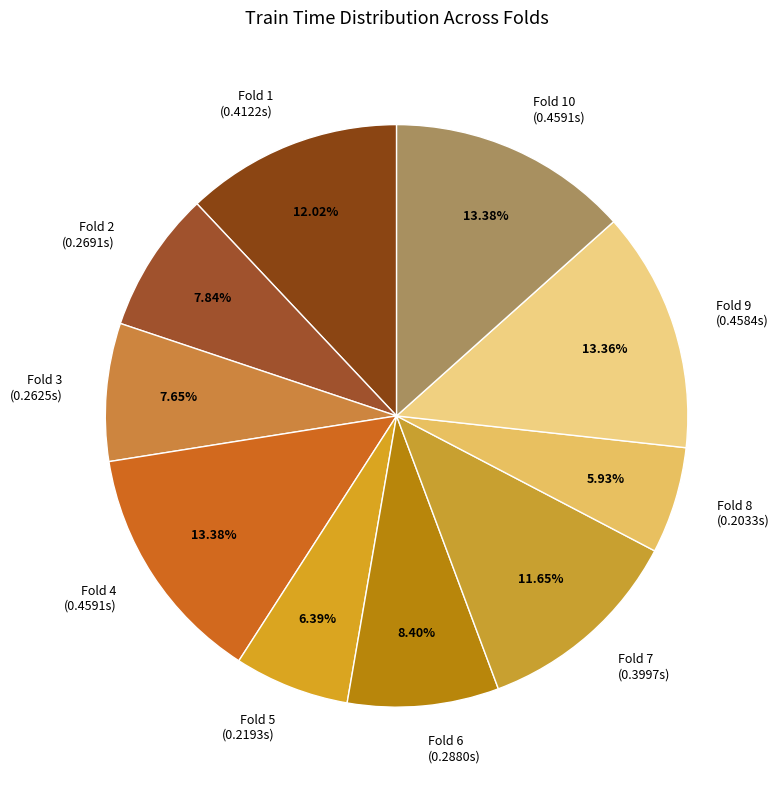

Does Fold 3 account for over 50% of the chart?

No